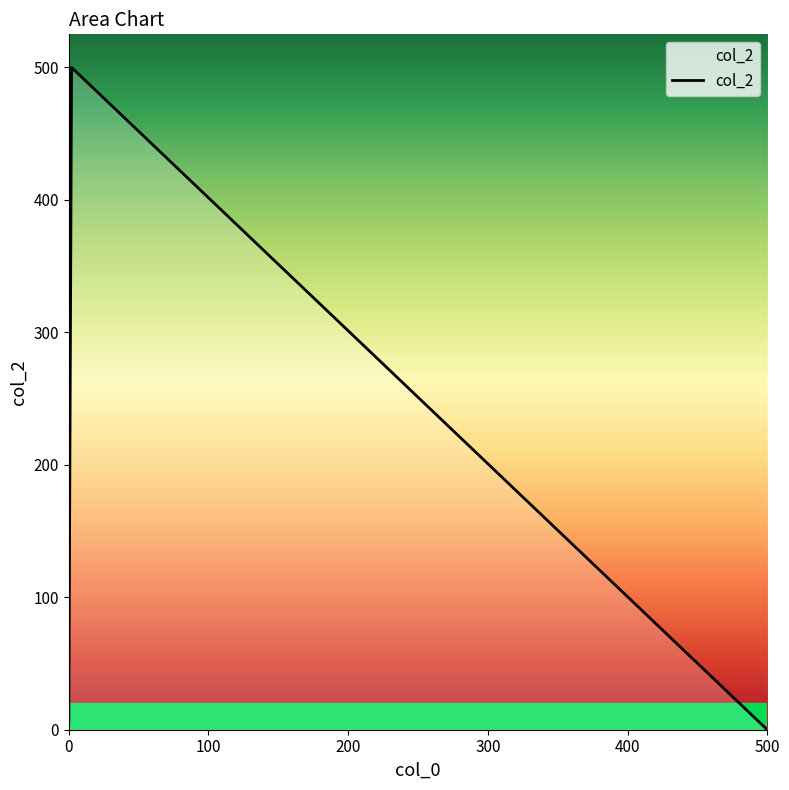

What is the greatest value displayed?

500